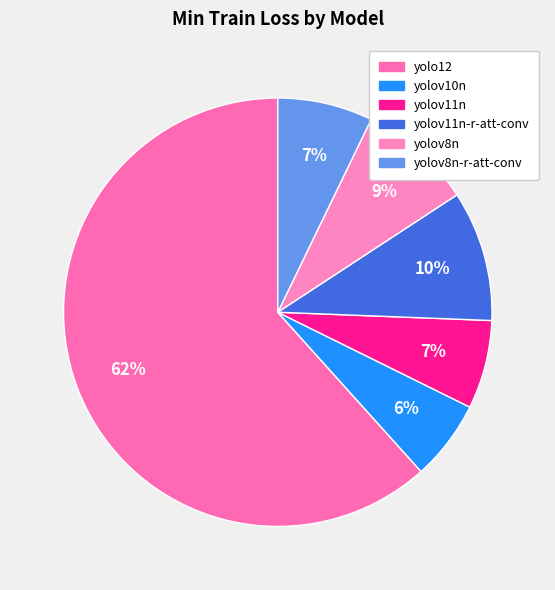

How many slices are in this pie chart?

6